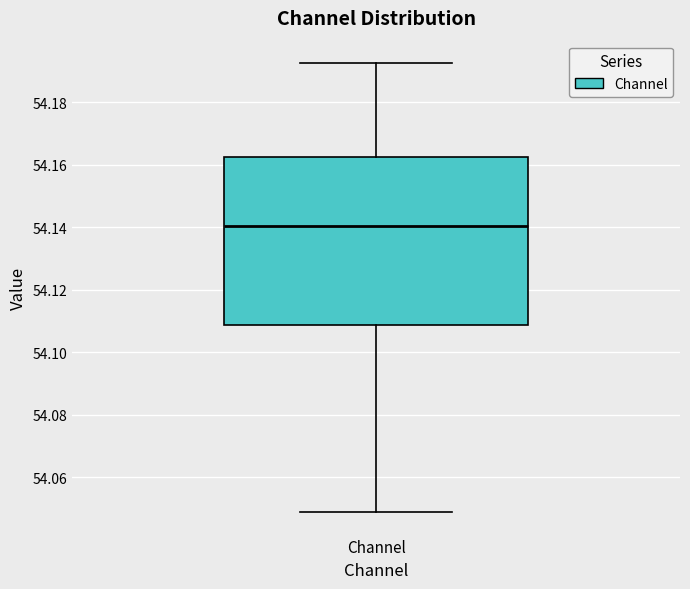

Read this box plot against the y-axis: the position of the median line, the range covered by the box, and the ends of both whiskers. The values are not printed on the chart, so give them approximately, as read against the axis.

median 54.140, box 54.108 to 54.162, whiskers 54.048 to 54.192